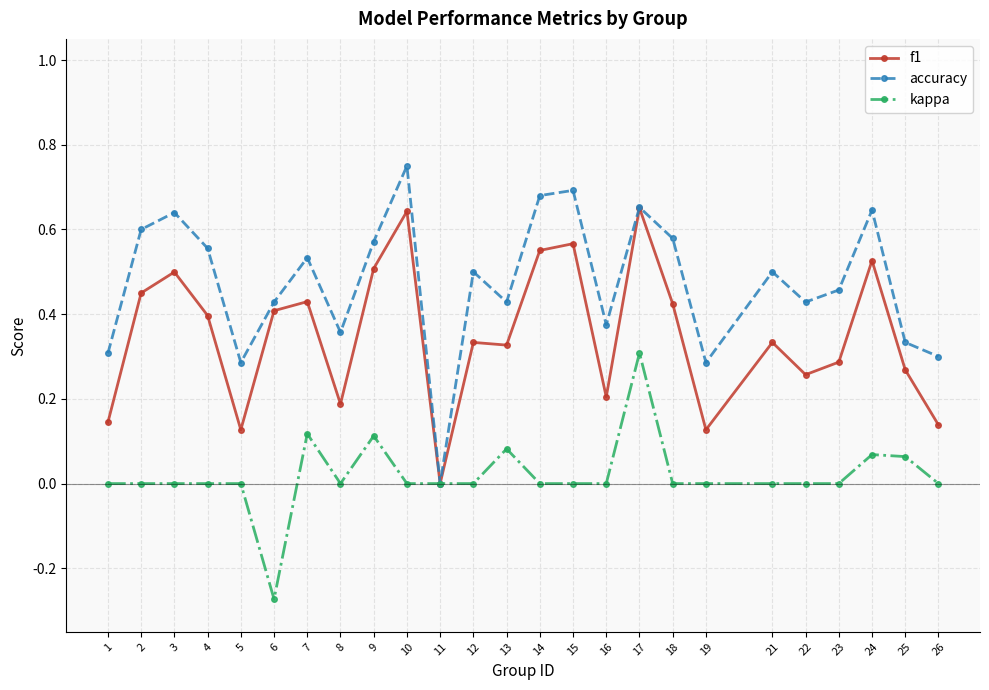

Rank the series by their average value, from highest to lowest.

accuracy, f1, kappa